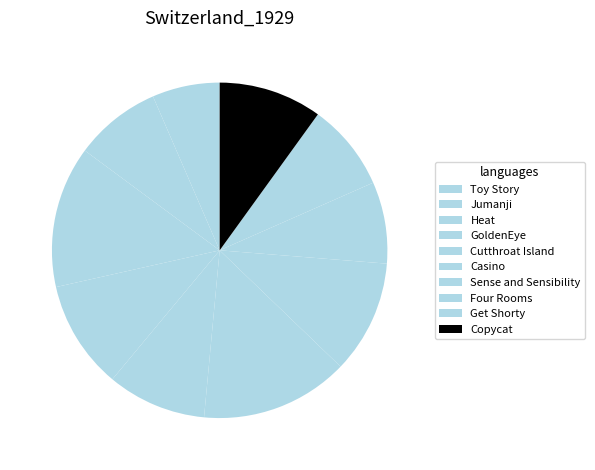

Which slice is the smallest?

Toy Story